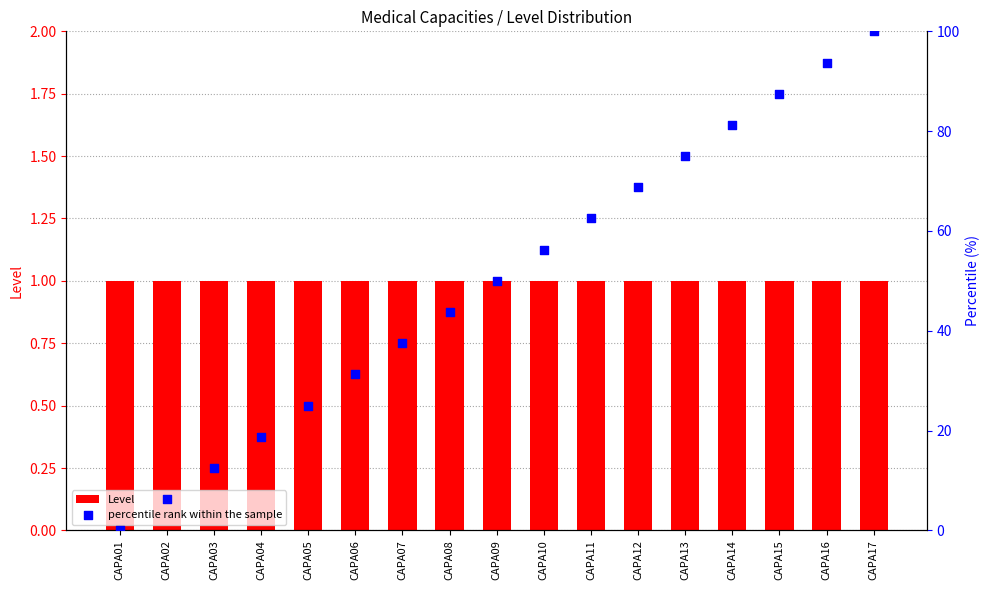

What is the total value across all series at CAPA13?

76.0